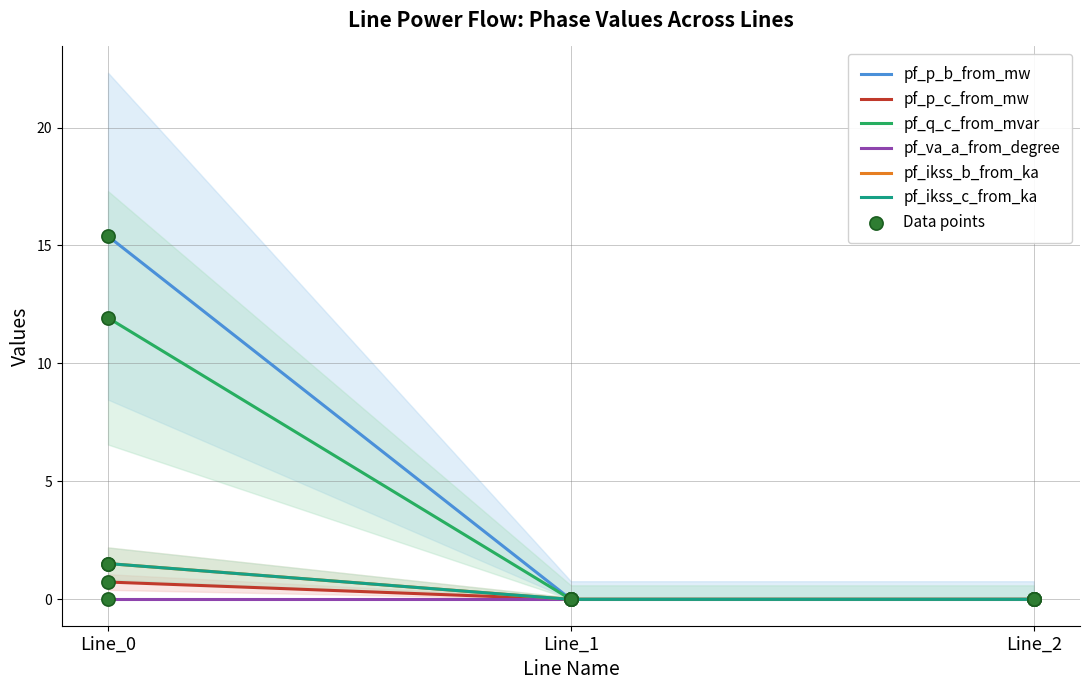

At how many categories does at least one series exceed 2?

1